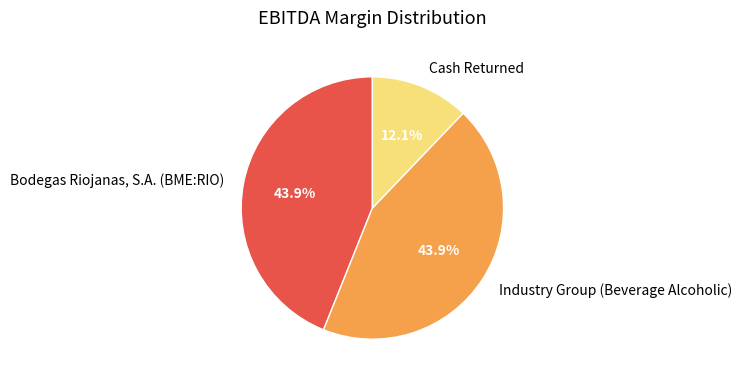

Between Industry Group (Beverage Alcoholic) and Cash Returned, which is larger?

Industry Group (Beverage Alcoholic)